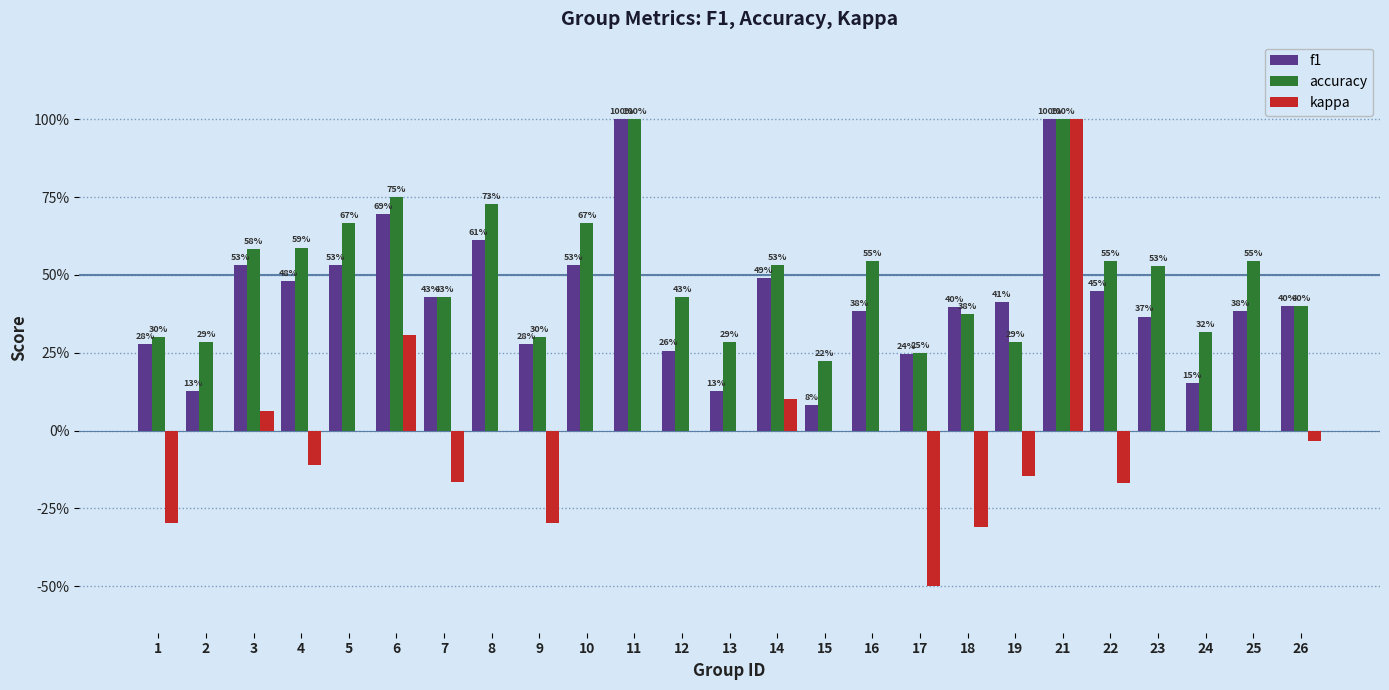

What is the sum of the f1 values at 12 and 3?

0.8